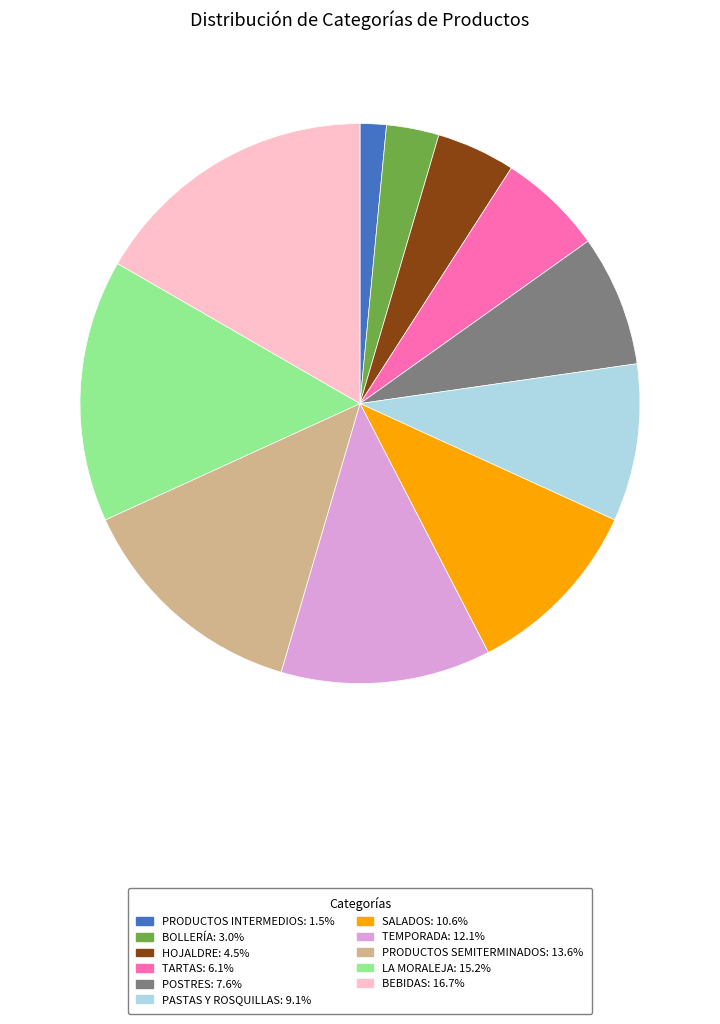

Approximately how many times larger is the value at HOJALDRE compared to PASTAS Y ROSQUILLAS?

0.5